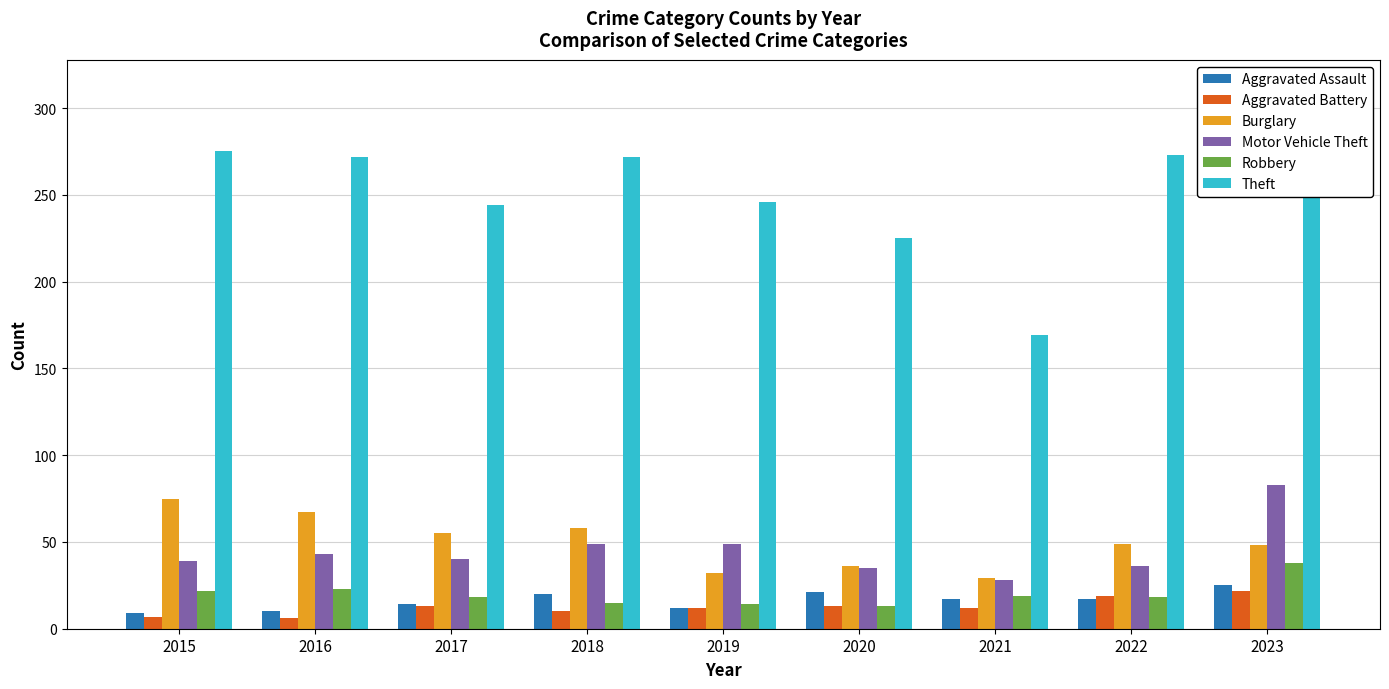

What are all the series names shown in the legend?

Aggravated Assault, Aggravated Battery, Burglary, Motor Vehicle Theft, Robbery, Theft